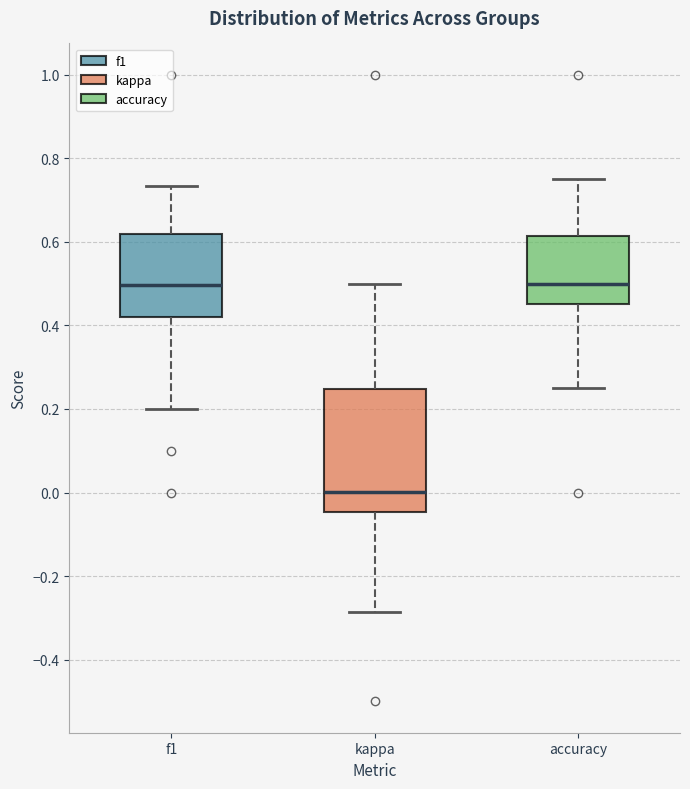

Reading left to right, read every box against the y-axis: the position of its median line, the range the box covers, and the ends of its whiskers. The values are not printed on the chart, so give them approximately, as read against the axis.

f1: median 0.50, box 0.42 to 0.62, whiskers 0.20 to 0.74
kappa: median 0.00, box -0.04 to 0.24, whiskers -0.28 to 0.50
accuracy: median 0.50, box 0.46 to 0.62, whiskers 0.26 to 0.76